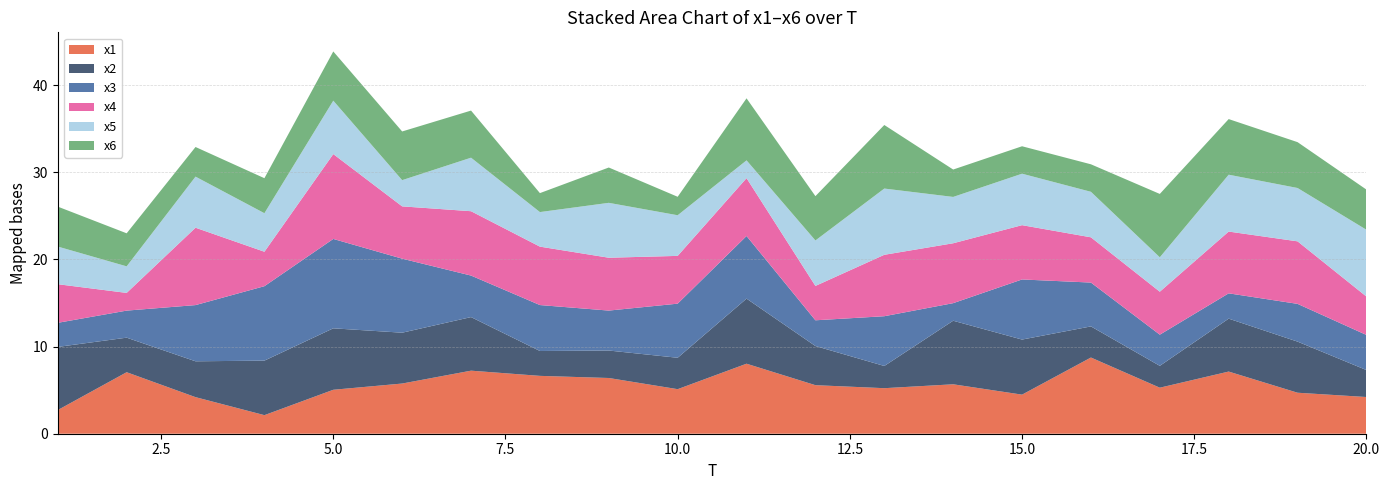

Reading right to left, extract all data points from this chart.

x1: 4.2	4.7	7.1	5.3	8.7	4.5	5.7	5.2	5.6	8.0	5.1	6.4	6.6	7.2	5.8	5.0	2.1	4.2	7.1	2.7
x2: 3.1	5.9	6.1	2.5	3.6	6.3	7.3	2.5	4.5	7.5	3.6	3.2	2.9	6.1	5.8	7.1	6.3	4.1	4.0	7.2
x3: 4.0	4.3	2.9	3.6	5.0	6.9	2.0	5.7	3.0	7.2	6.2	4.6	5.3	4.8	8.5	10.3	8.5	6.4	3.1	2.8
x4: 4.4	7.2	7.1	4.9	5.2	6.2	6.9	7.0	3.9	6.6	5.5	6.1	6.7	7.4	6.0	9.7	4.0	8.9	2.0	4.4
x5: 7.7	6.1	6.5	4.0	5.2	5.9	5.3	7.6	5.2	2.0	4.7	6.3	4.0	6.1	3.0	6.1	4.4	5.9	3.0	4.3
x6: 4.6	5.3	6.4	7.3	3.2	3.1	3.1	7.3	5.1	7.1	2.1	4.1	2.2	5.4	5.6	5.6	4.0	3.4	3.8	4.6